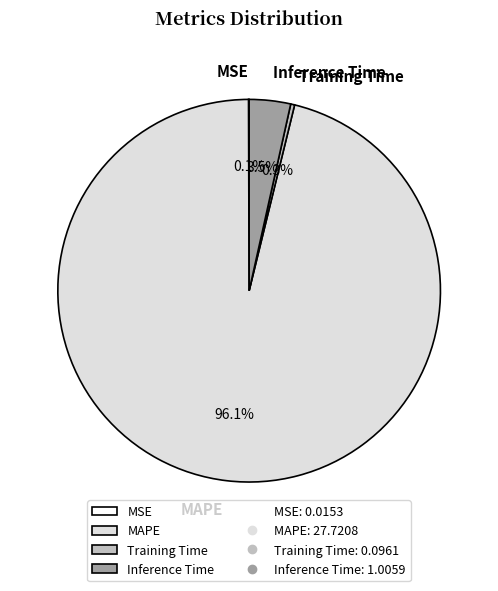

What is the largest slice in the pie chart?

MAPE